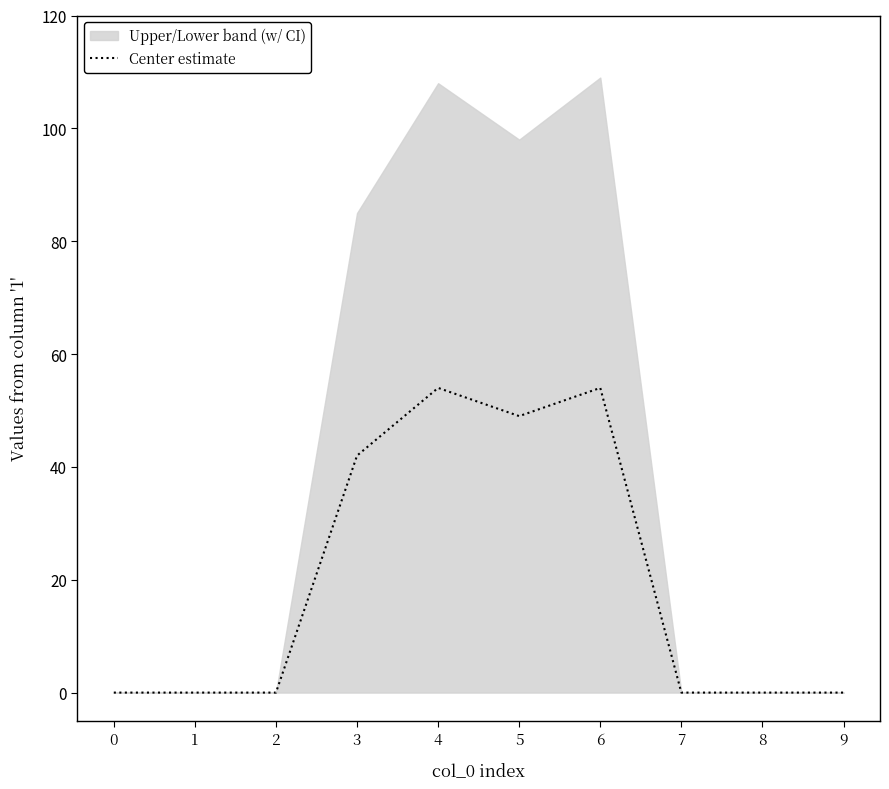

How many categories are shown in the chart?

10